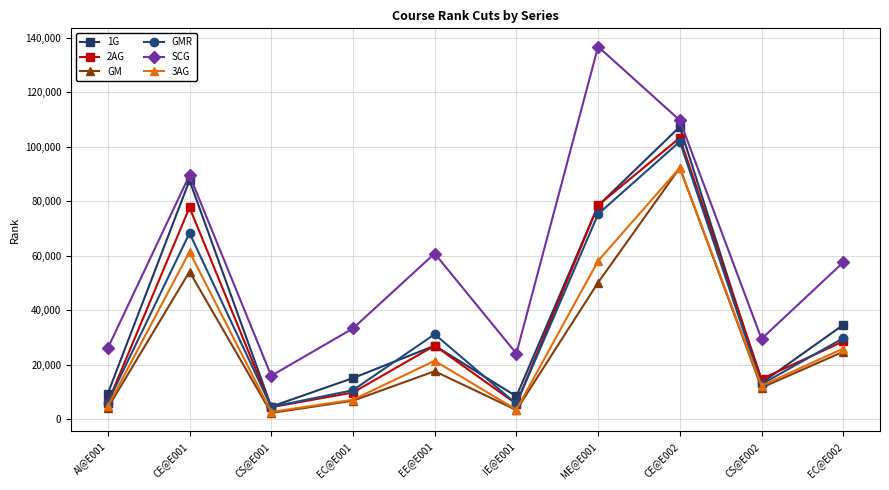

The value of 3AG at ME@E001 is 91580. True or false?

False